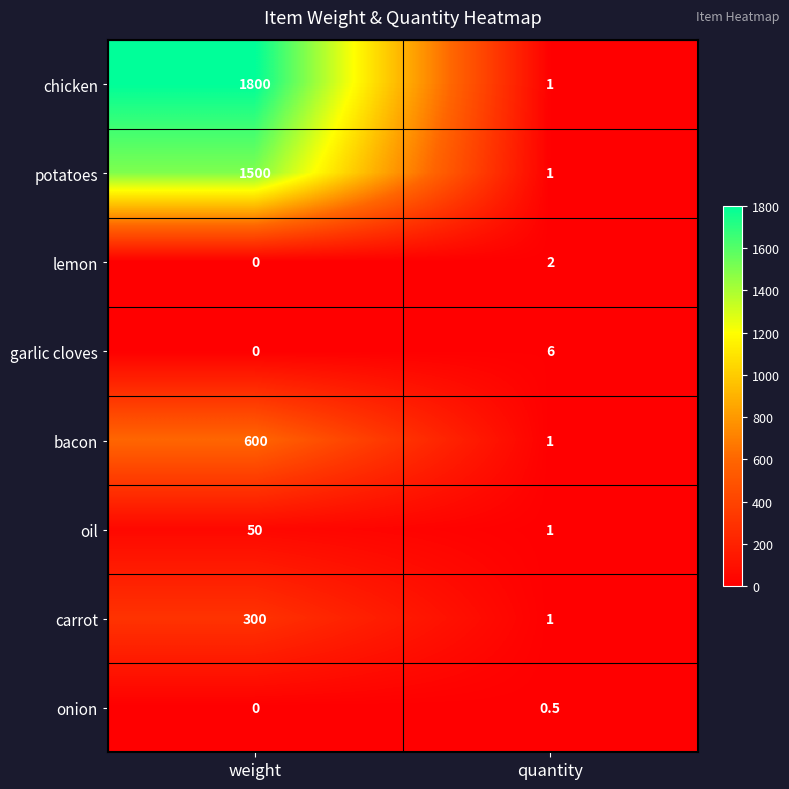

The value of garlic cloves at quantity is 6.0. True or false?

True